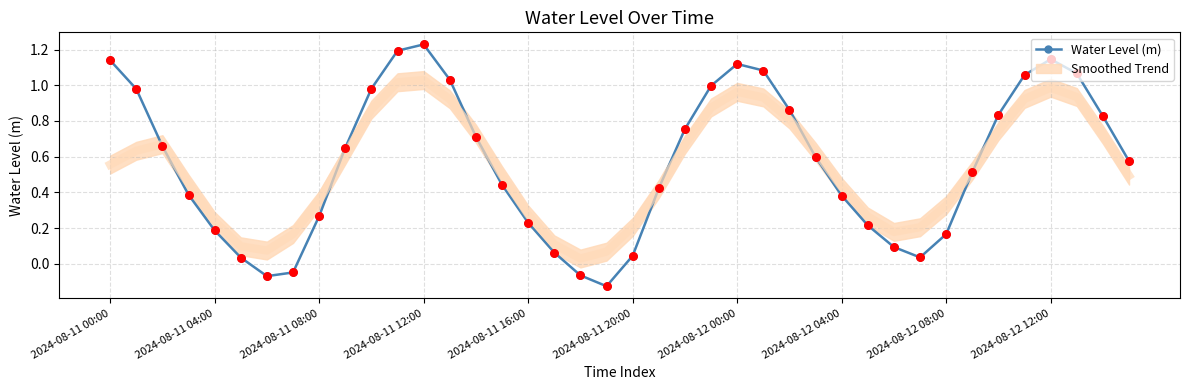

How many interior local peaks does the Water Level (m) series have?

3